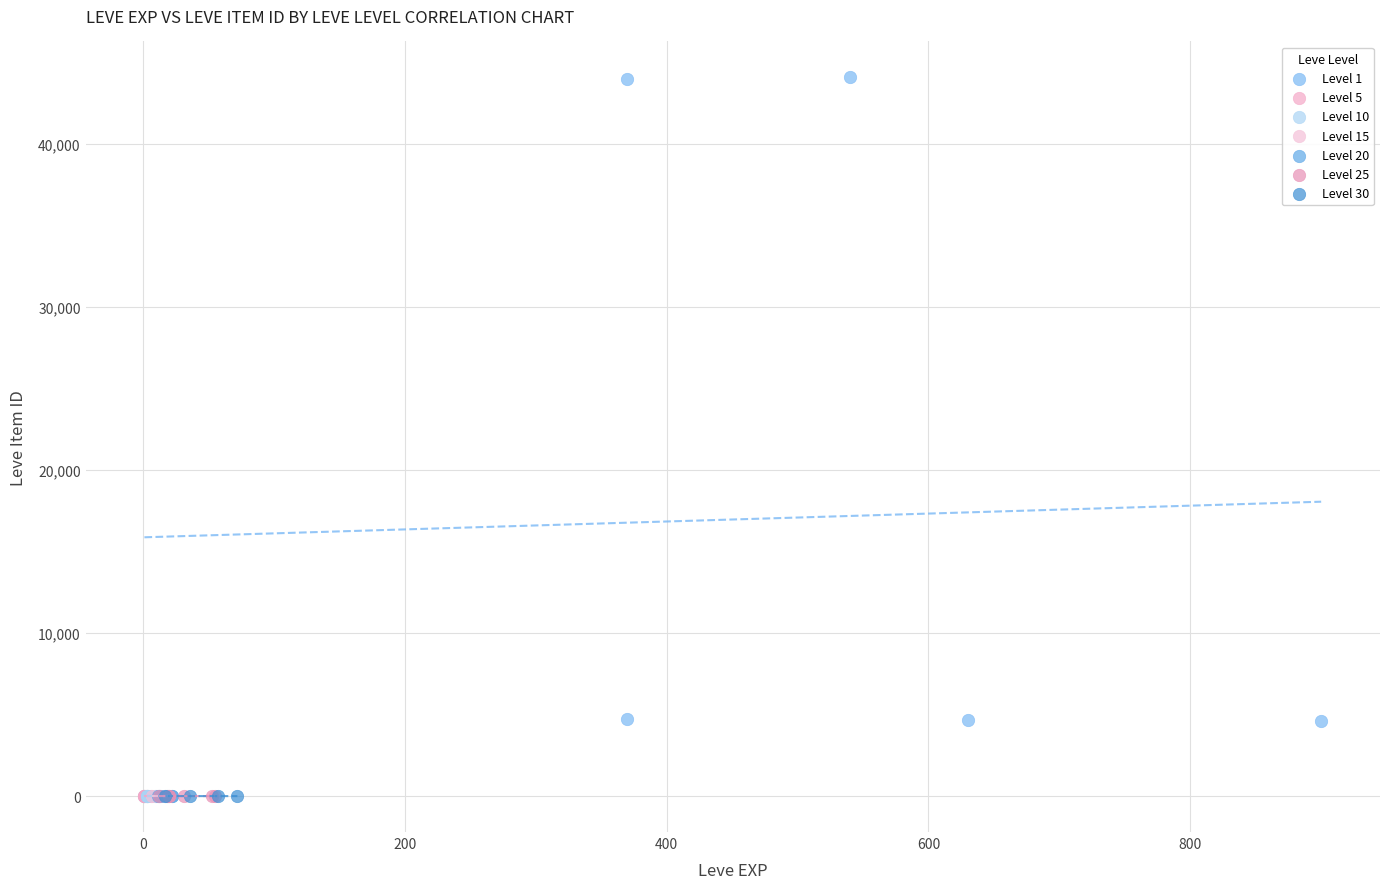

Which series reaches the maximum Y coordinate?

Level 1